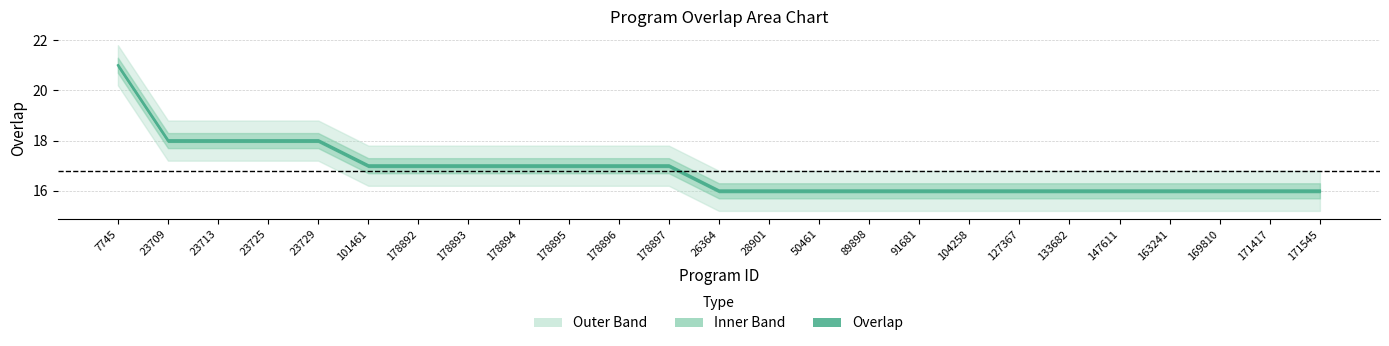

Reading left to right, what are all the values shown in this chart?

21	18	18	18	18	17	17	17	17	17	17	17	16	16	16	16	16	16	16	16	16	16	16	16	16